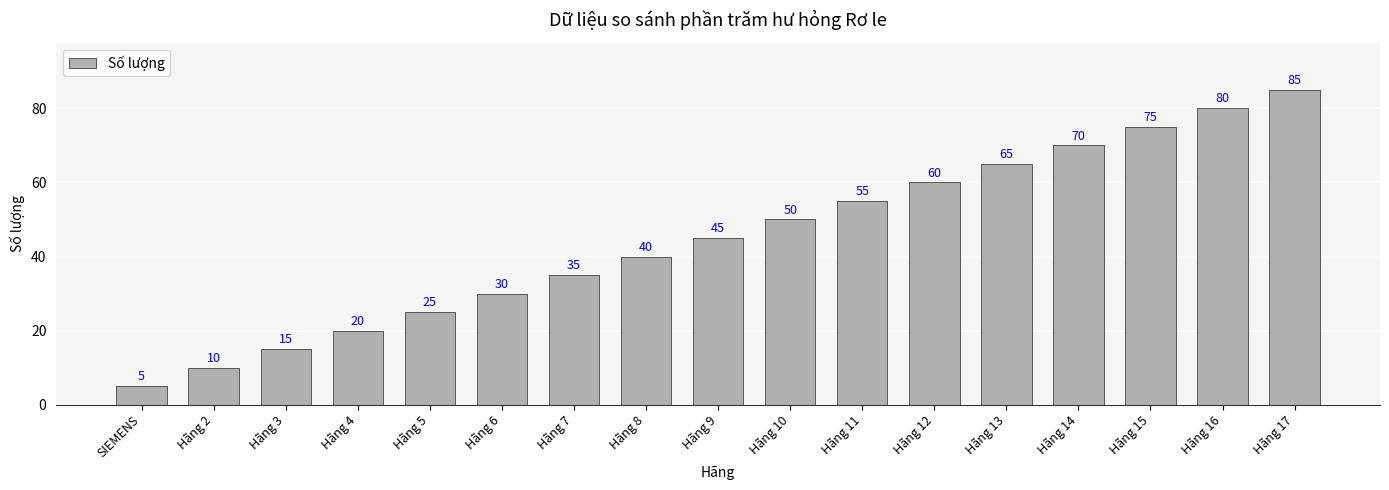

What is the smallest value displayed?

5